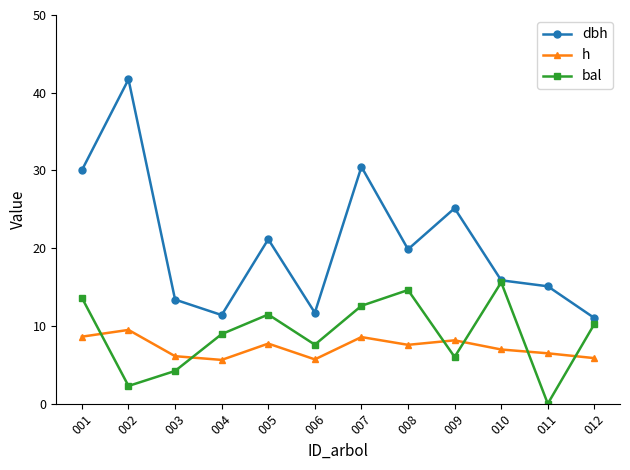

What is the maximum value for h?

9.5